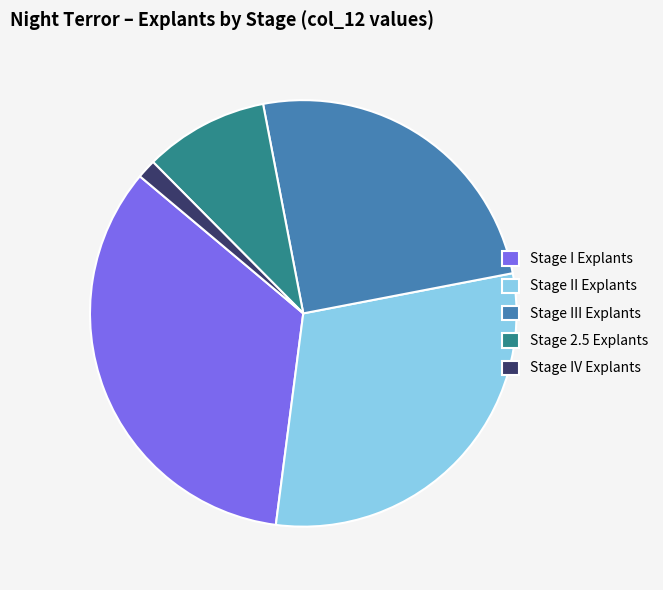

Combined, do Stage II Explants and Stage III Explants account for over 50%?

Yes